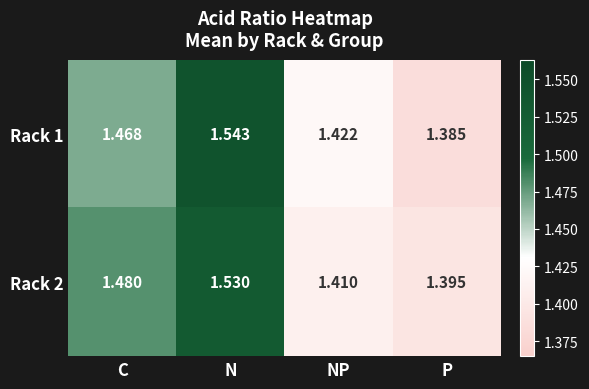

Which series has the widest spread of values?

Rack 1